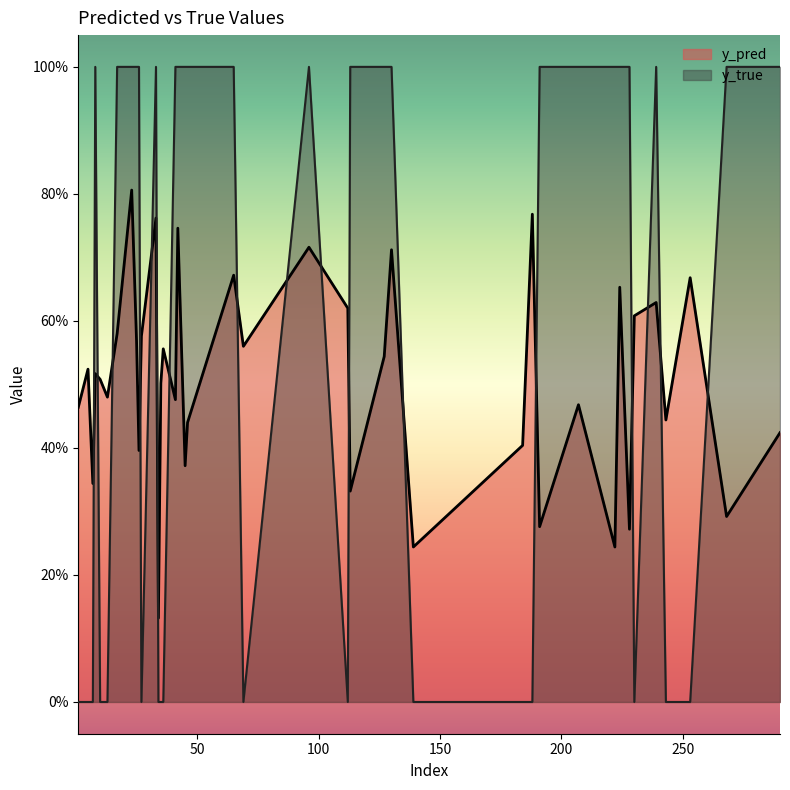

What are all the series names shown in the legend?

y_pred, y_true